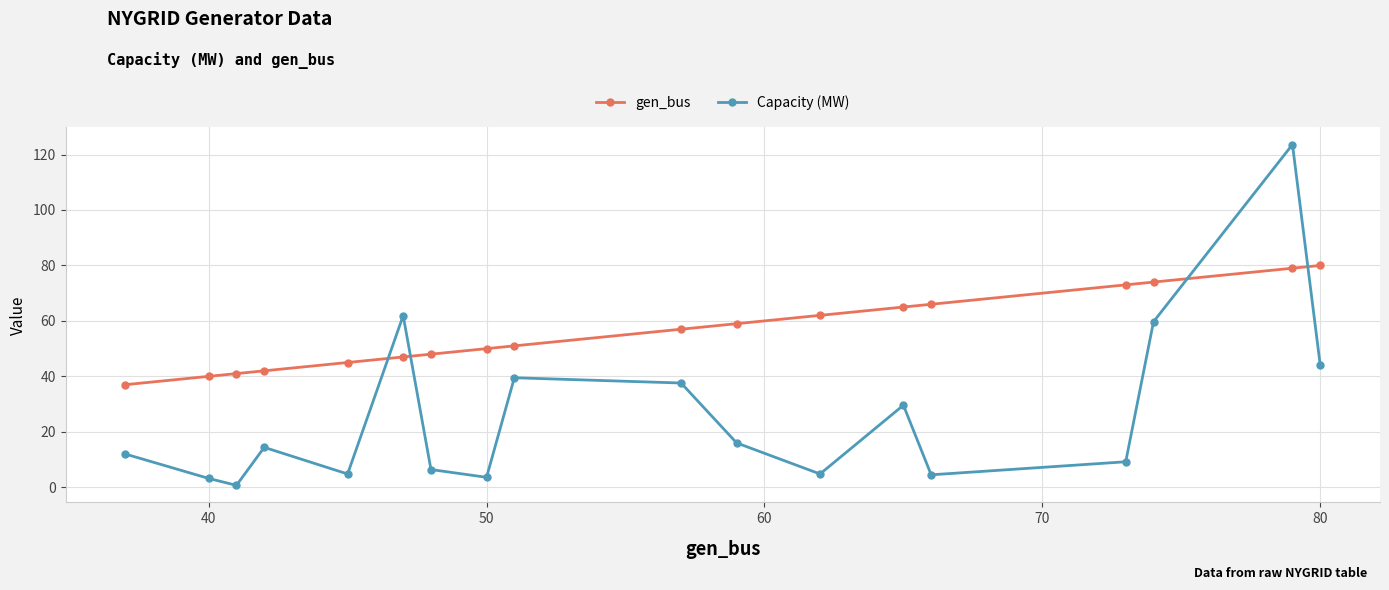

What is the minimum value for gen_bus?

37.0